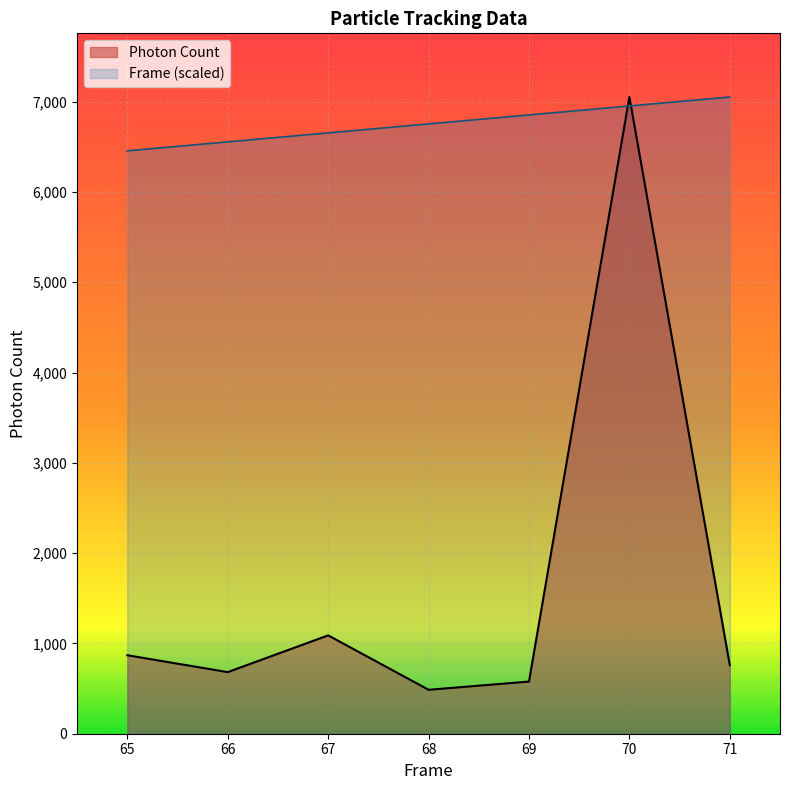

The Photon Count series shows 577.6 at 69. True or false?

True